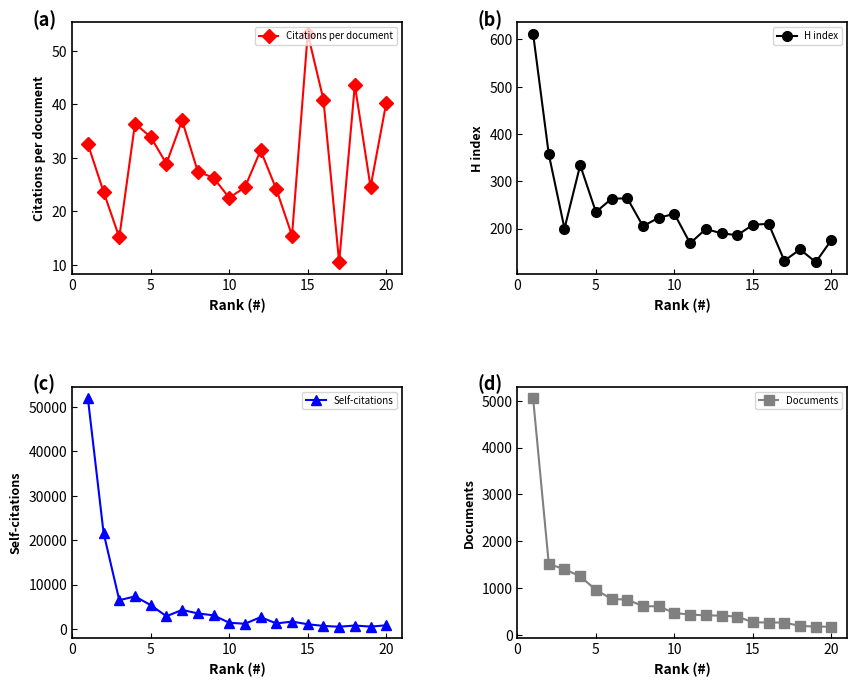

How many interior local peaks does the Self-citations series have?

5